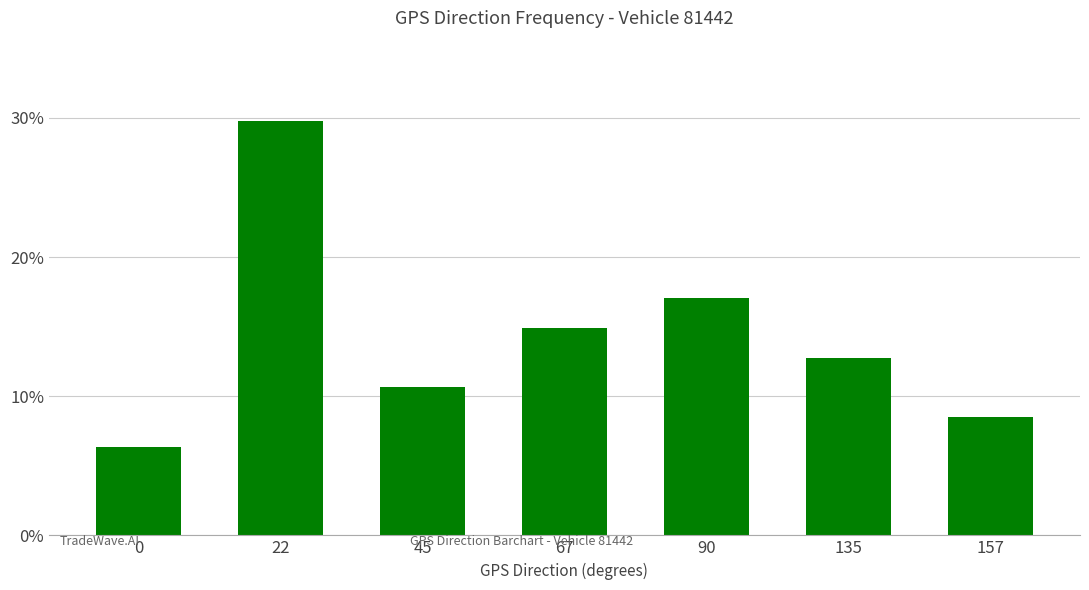

What is the smallest value displayed?

0.1